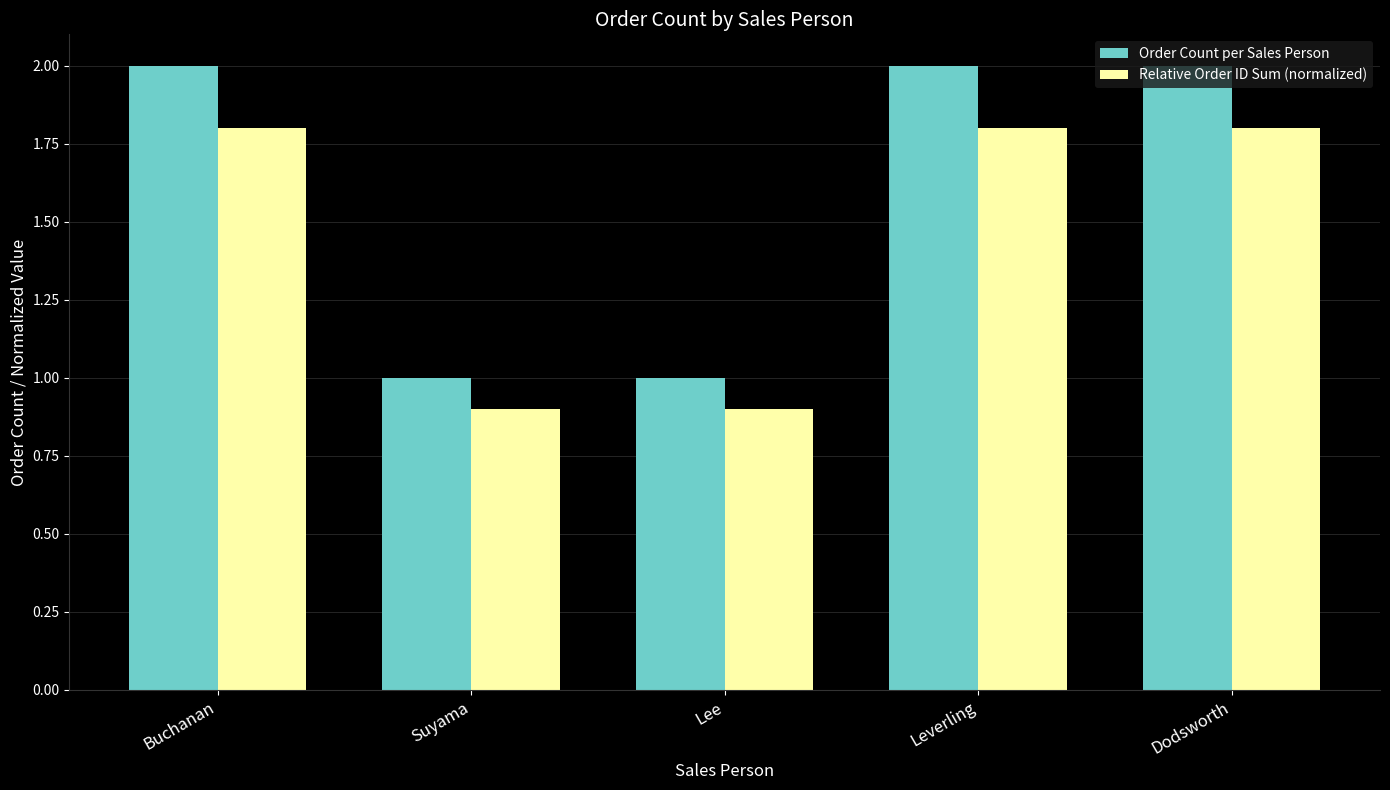

Reading left to right, list all the values displayed in this chart.

Order Count per Sales Person: Buchanan=2.0	Suyama=1.0	Lee=1.0	Leverling=2.0	Dodsworth=2.0
Relative Order ID Sum (normalized): Buchanan=1.8	Suyama=0.9	Lee=0.9	Leverling=1.8	Dodsworth=1.8